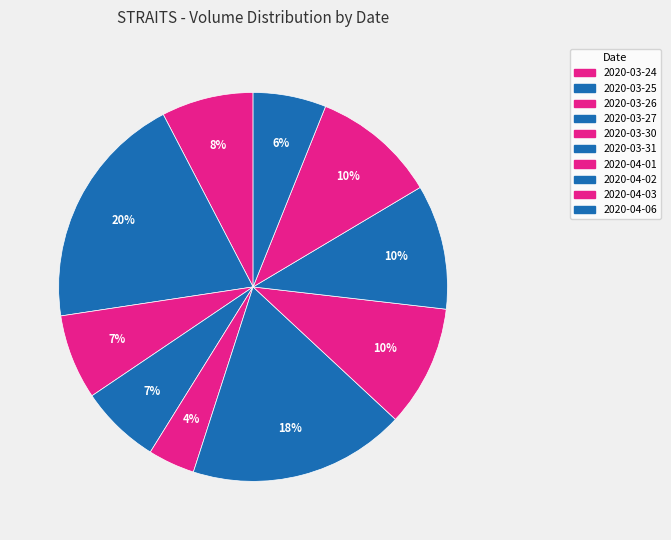

Which category has the smallest portion of the pie?

2020-03-30